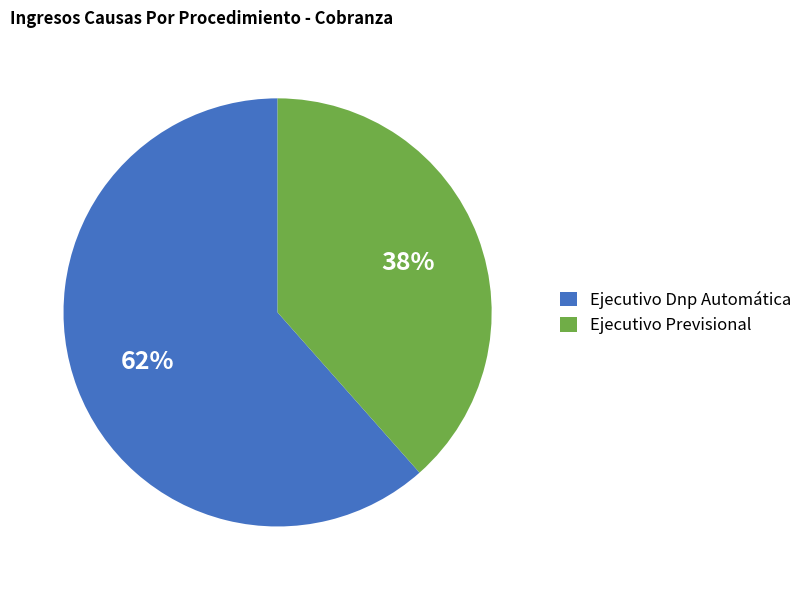

Count the number of slices in the pie.

2